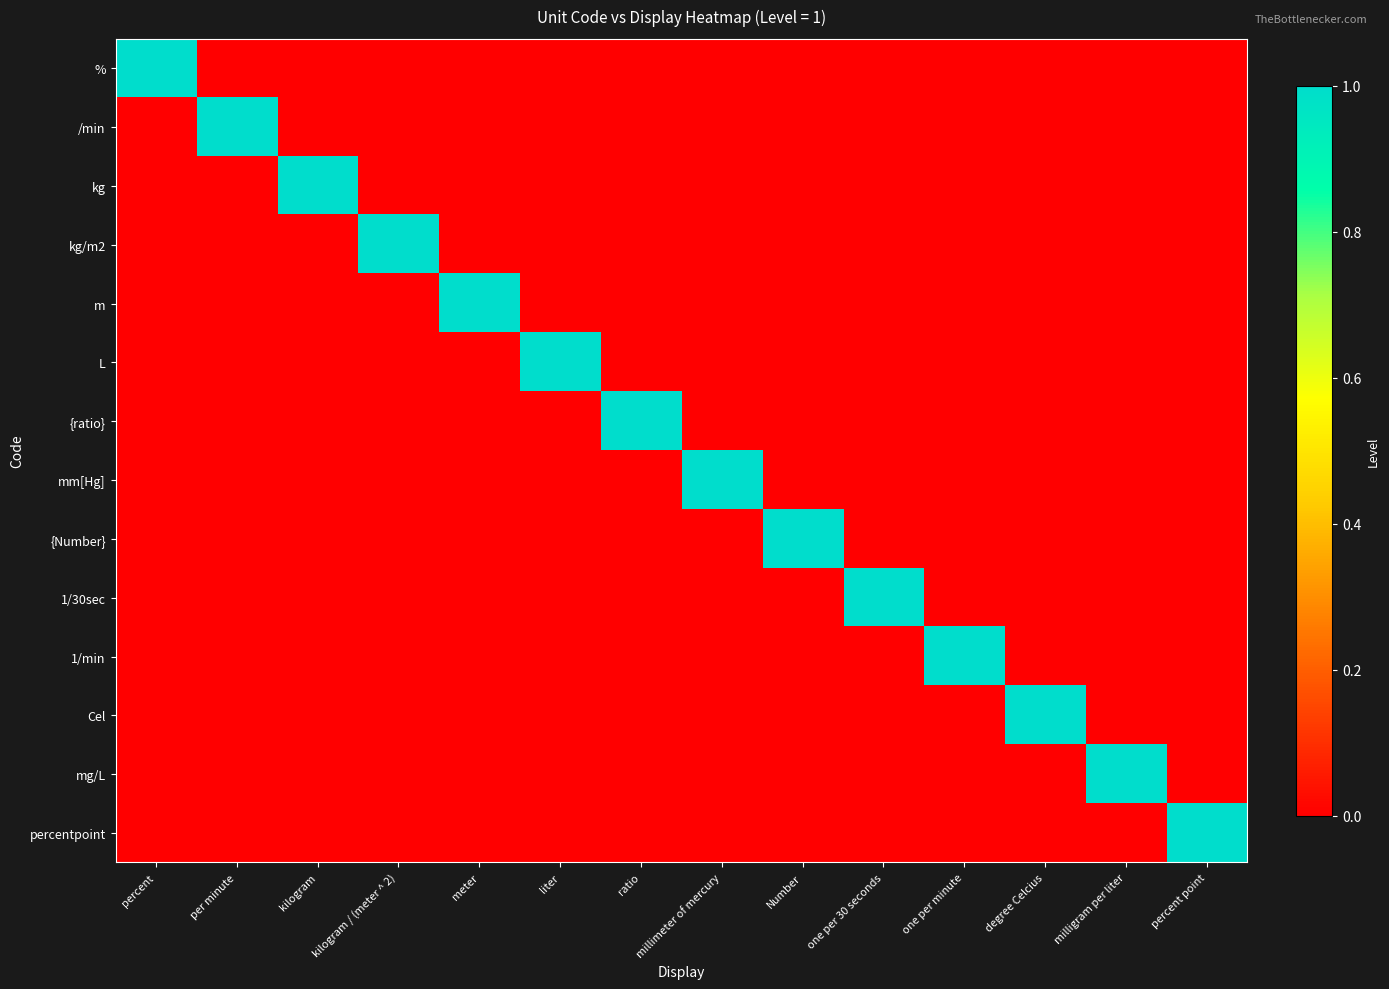

Between liter and ratio, which series saw the biggest shift?

L